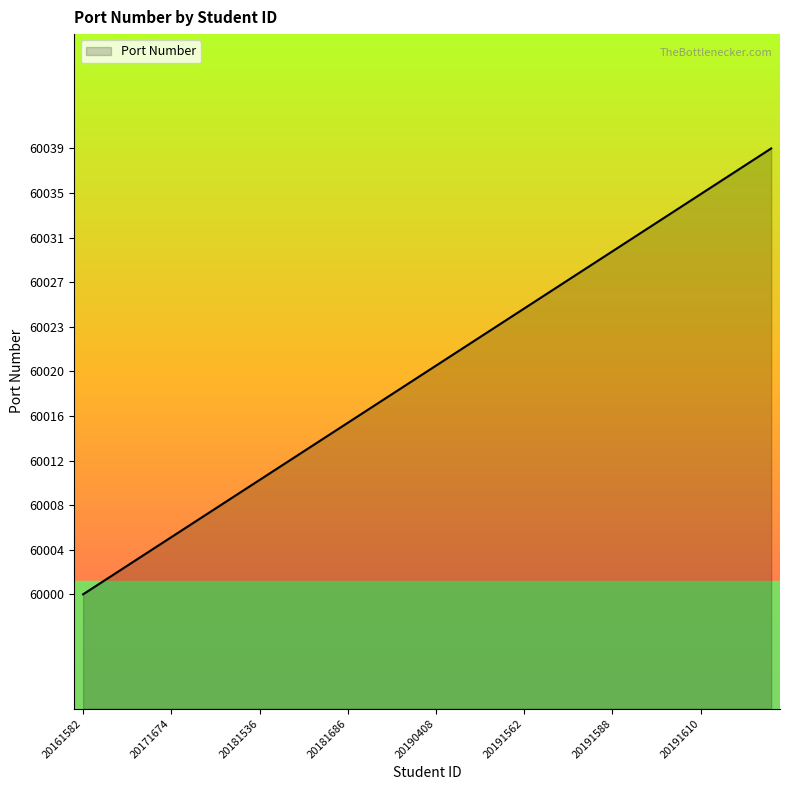

What is the minimum value shown in the chart?

60000